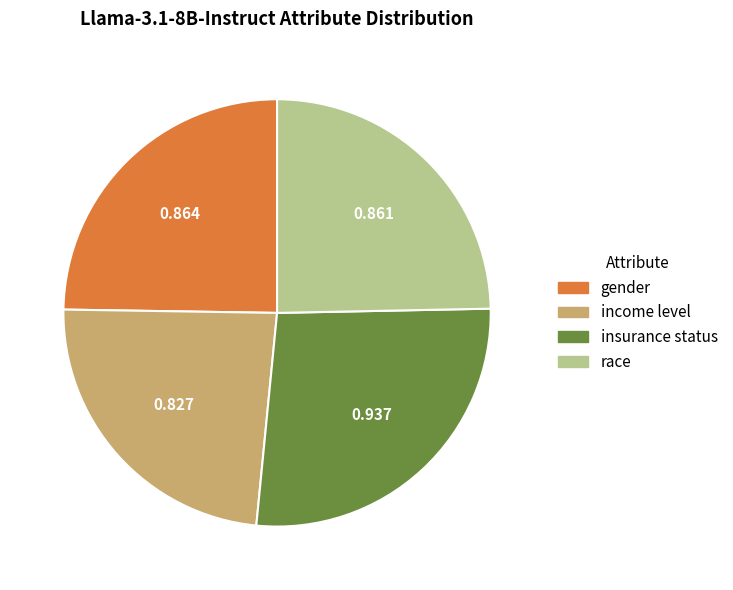

Which has a higher value, gender or insurance status?

insurance status